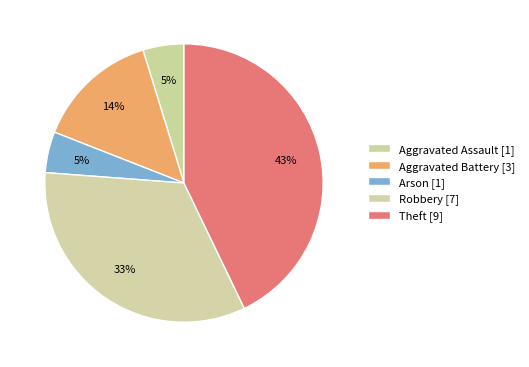

How many slices are in this pie chart?

5